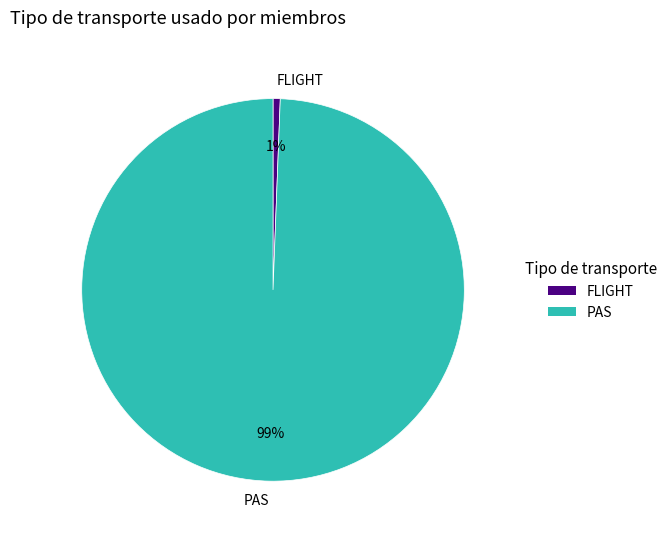

Which category has the smallest portion of the pie?

FLIGHT